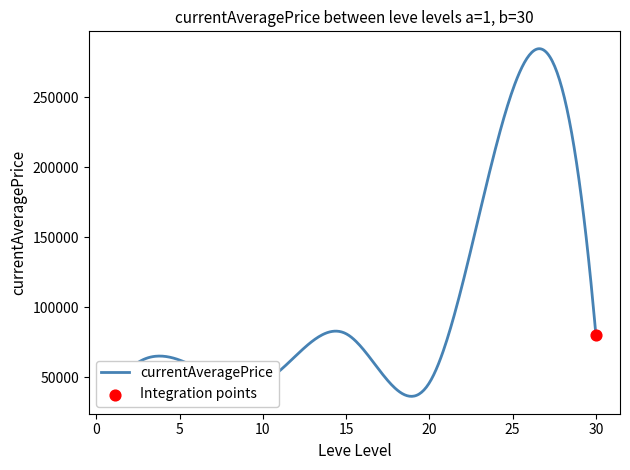

What is the difference between the maximum and minimum values?

248519.5